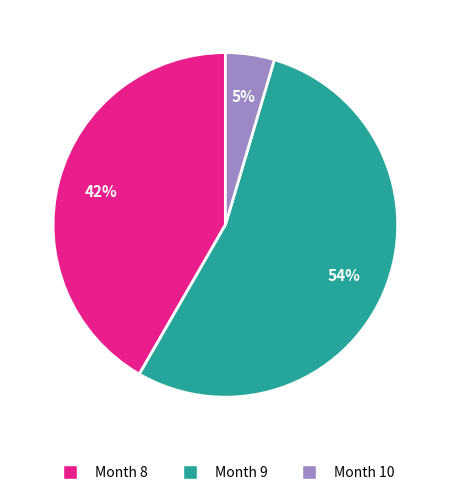

Count the number of slices in the pie.

3